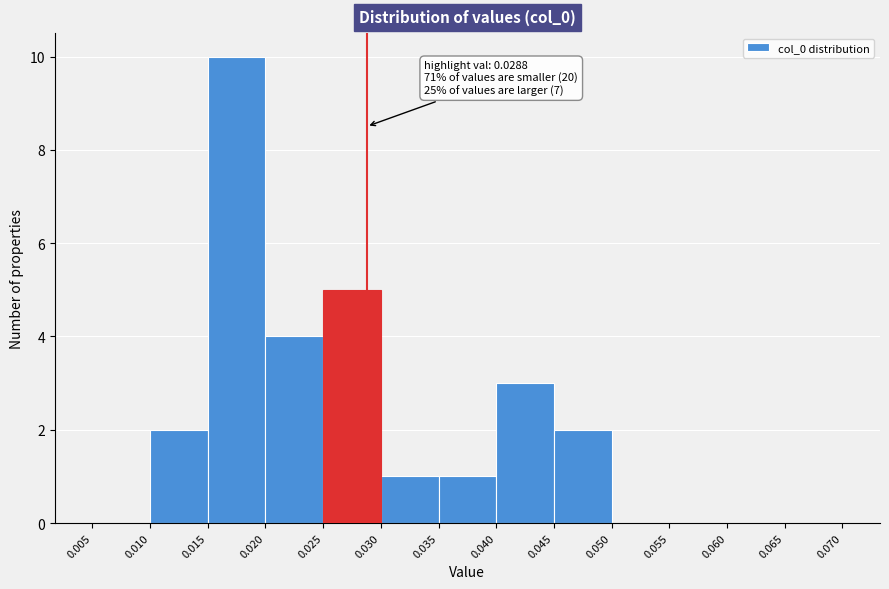

Over which range of the x-axis is the bar tallest?

0.015 to 0.020